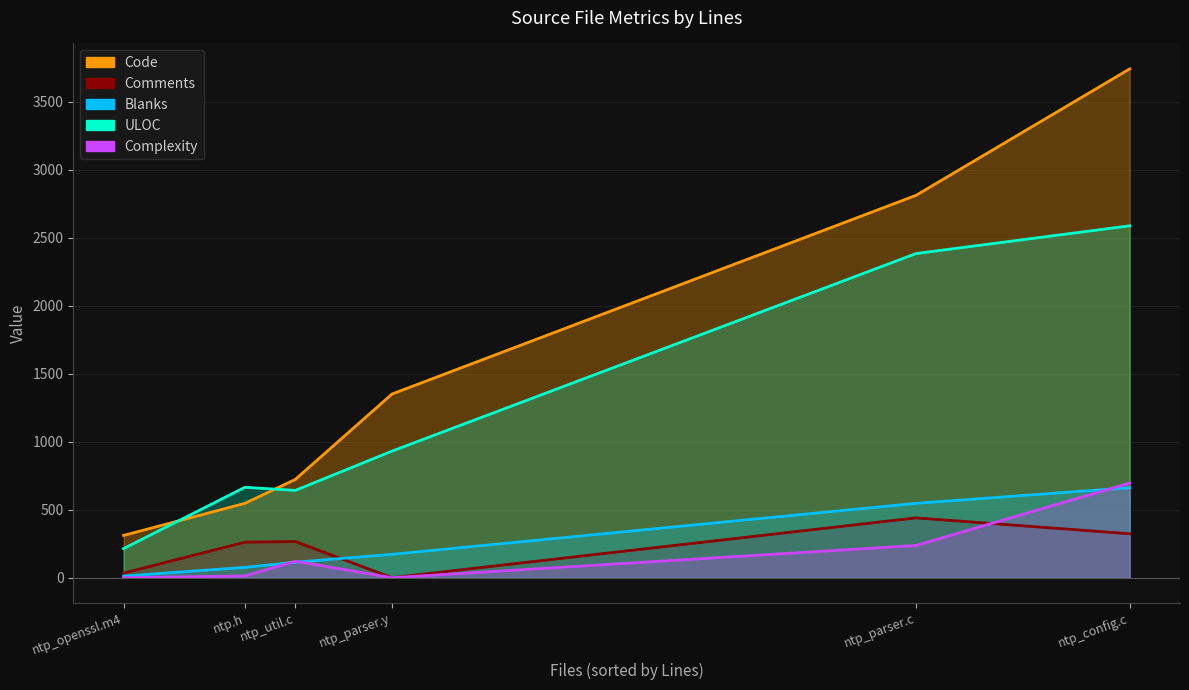

At which category is the sum across all series the highest?

ntp_config.c